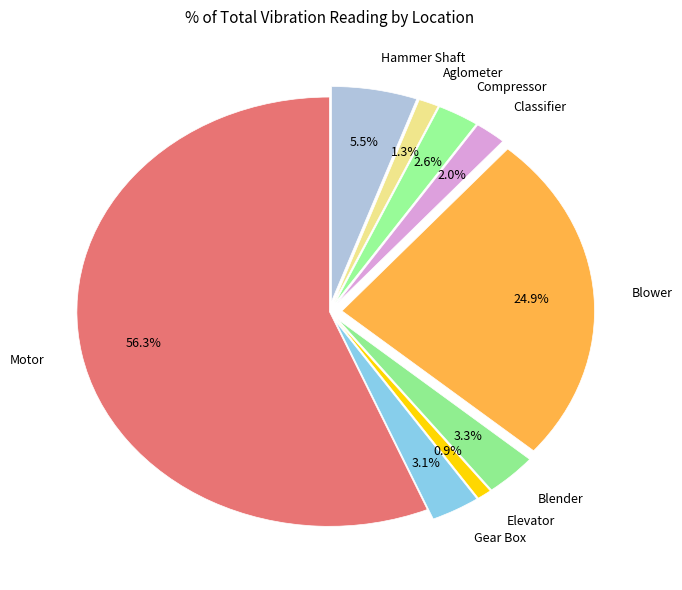

To the nearest percent, what is the average slice percentage?

11%